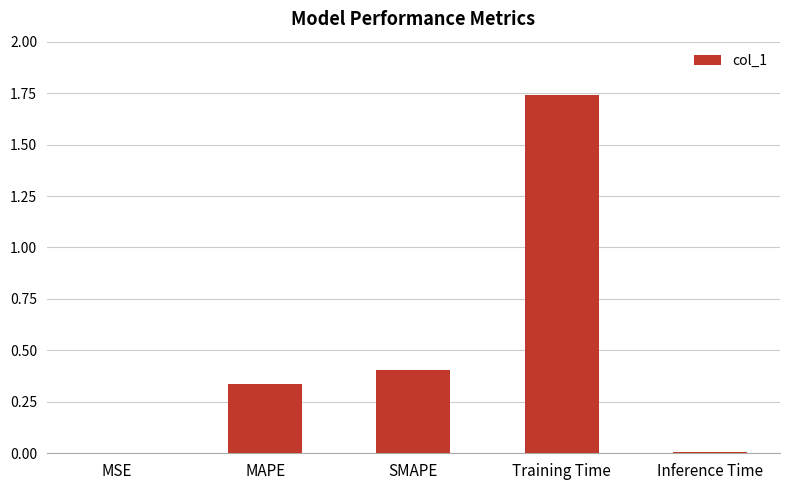

The chart shows a value of 0.0 at MSE. True or false?

True